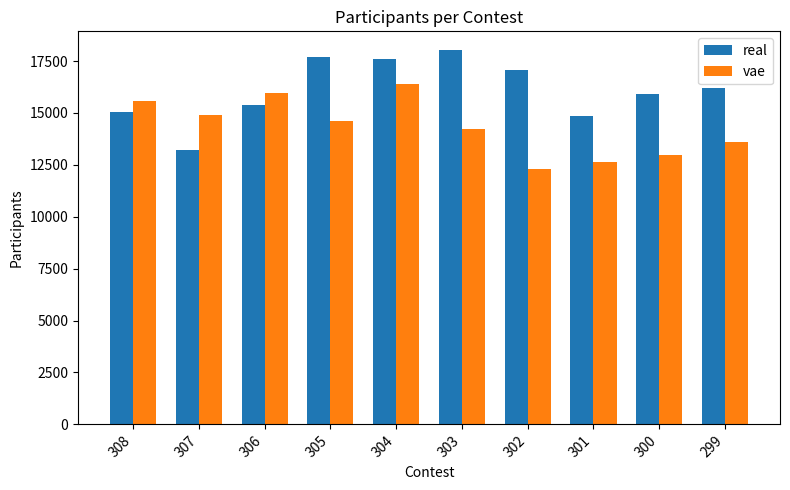

What is the difference between the highest and lowest values at 304?

1213